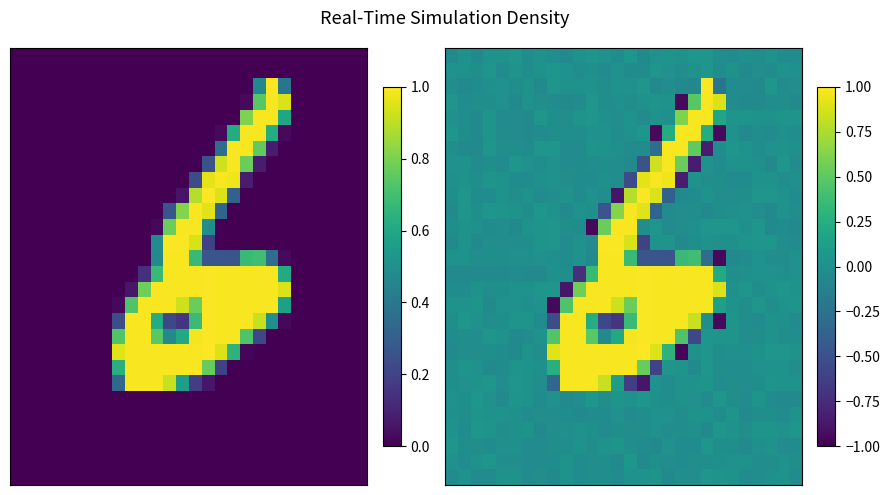

How many data points does each series have?

28